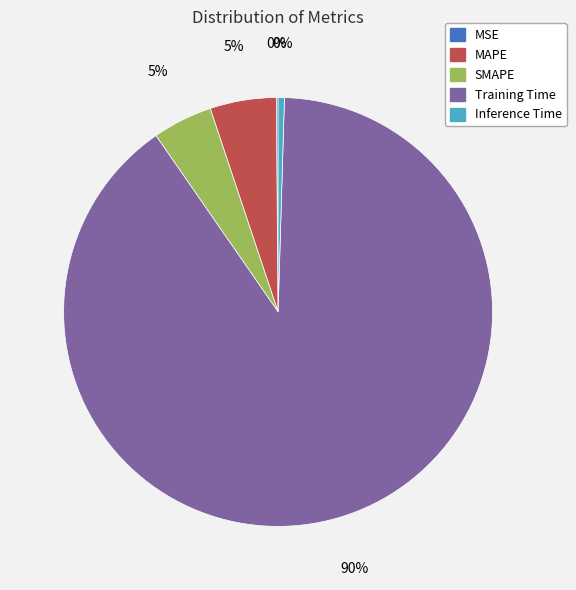

Between Training Time and MAPE, which is larger?

Training Time